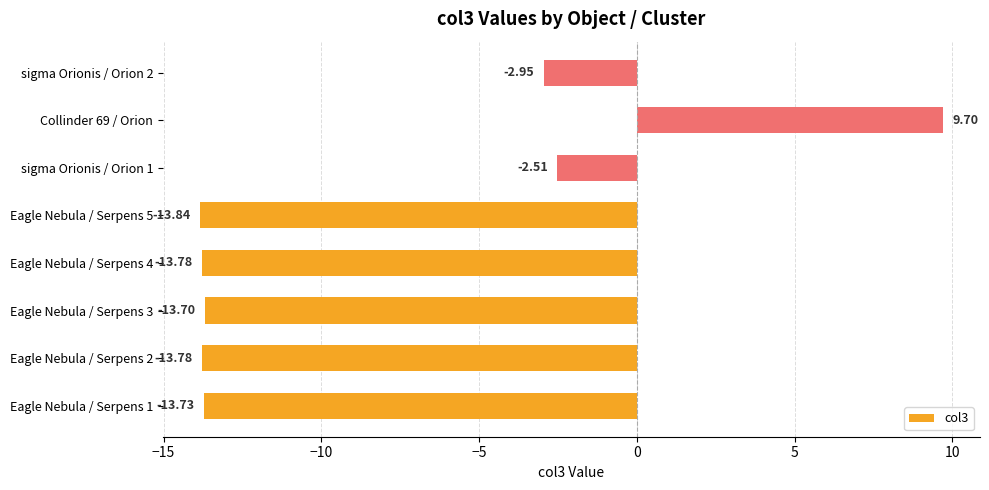

What is the change in value from Eagle Nebula / Serpens 1 to Collinder 69 / Orion?

+23.4